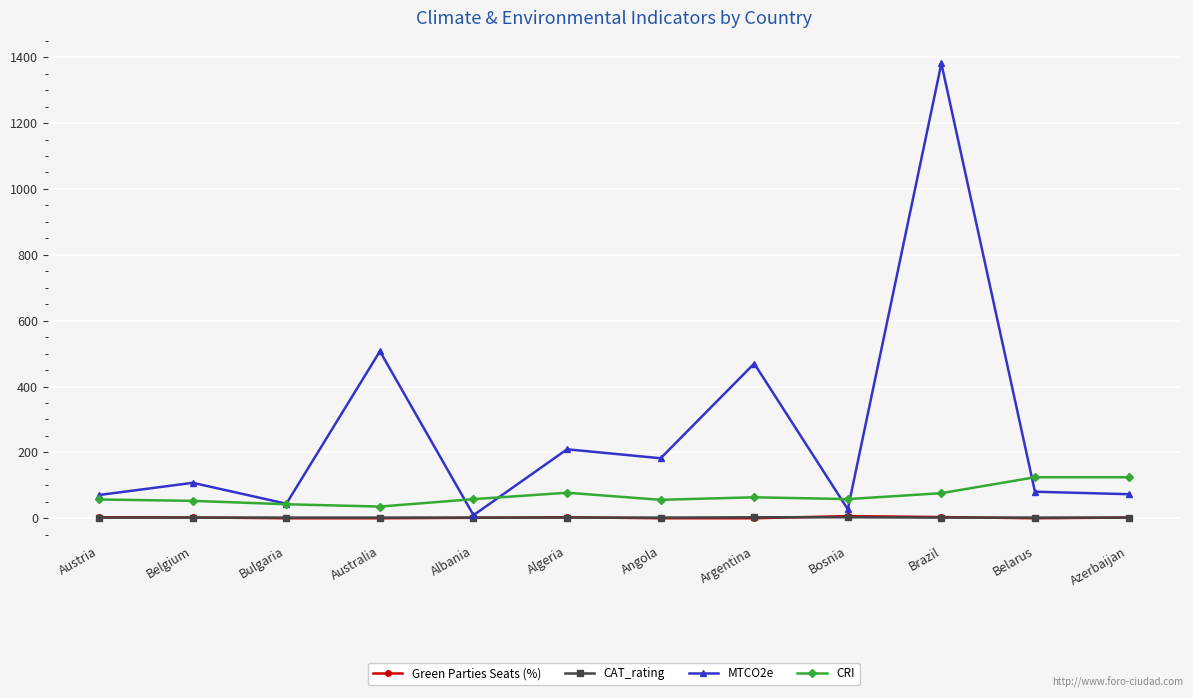

Where does the MTCO2e series first go above 107?

Belgium